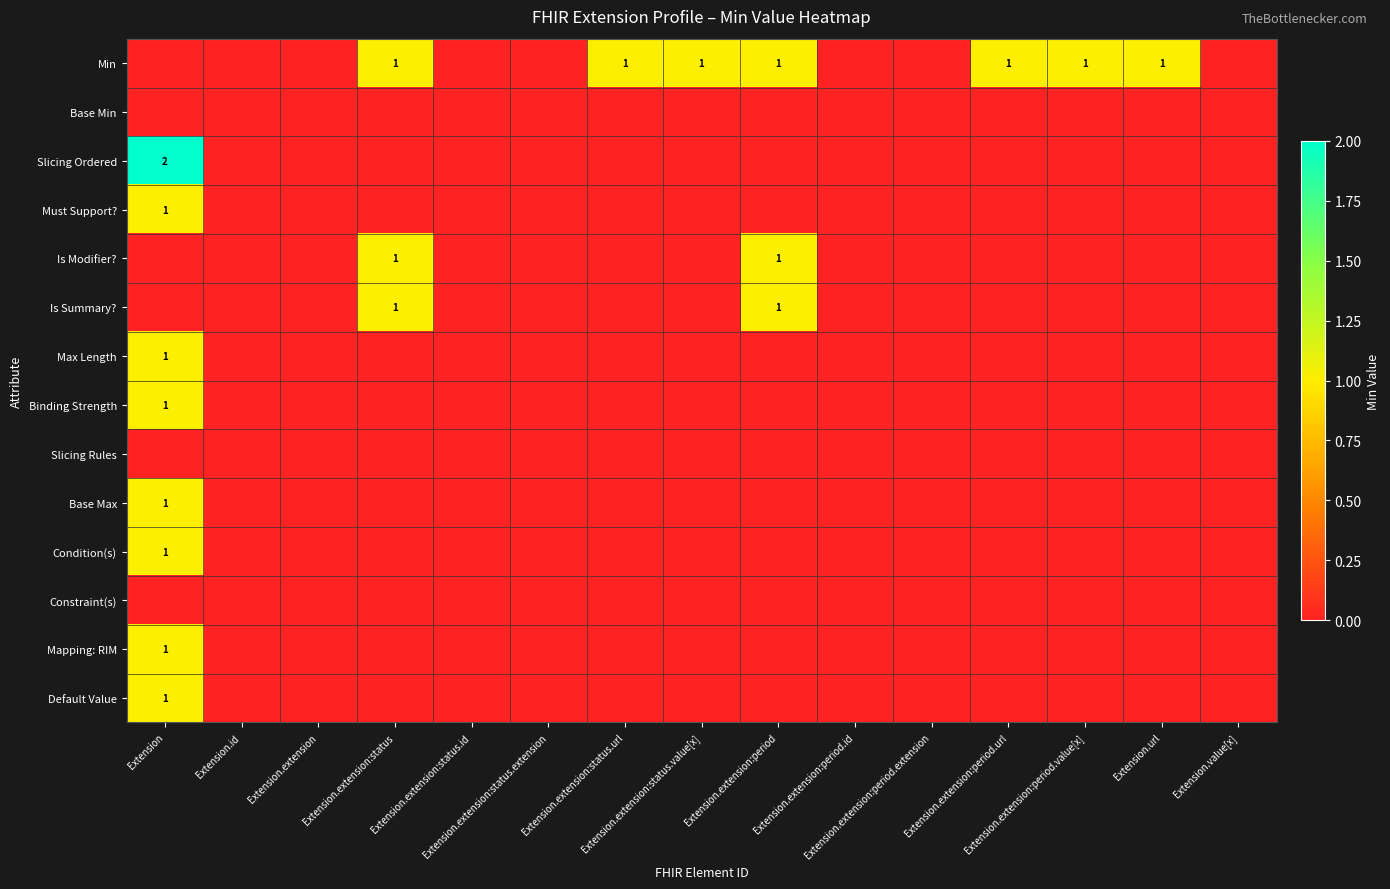

Is the value of Constraint(s) at Extension.value[x] greater than the value of Min at Extension?

No